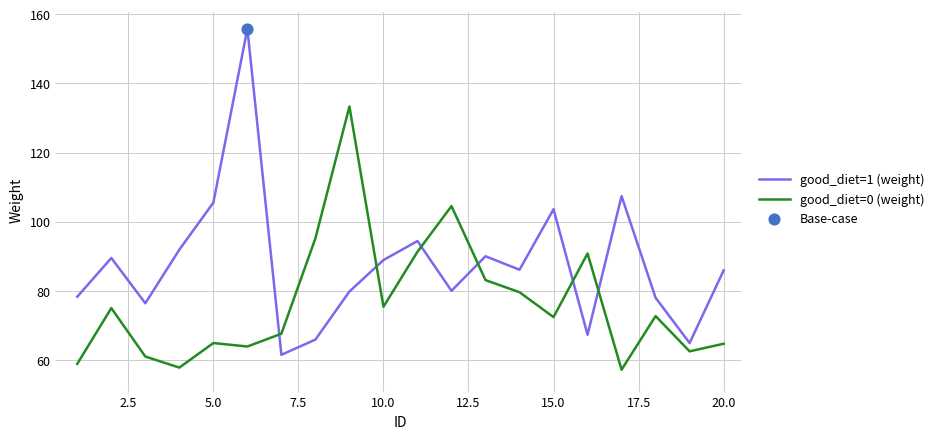

Which series has the largest total across all categories?

good_diet=1 (weight)